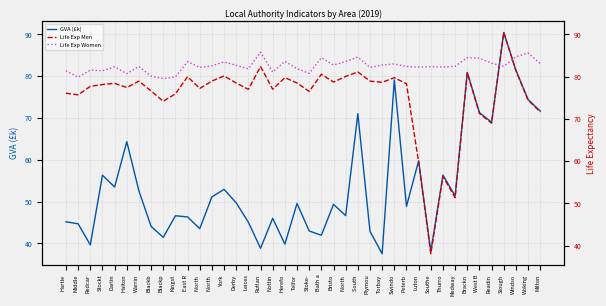

How many distinct data groups are displayed?

3